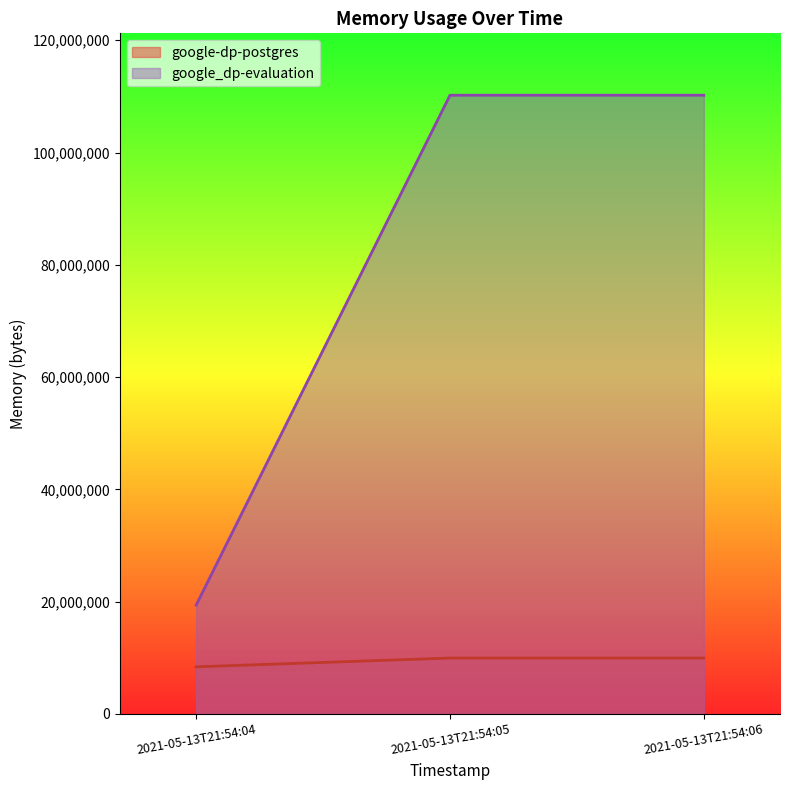

What is the value of the google-dp-postgres point at the 3rd from the left?

9949184